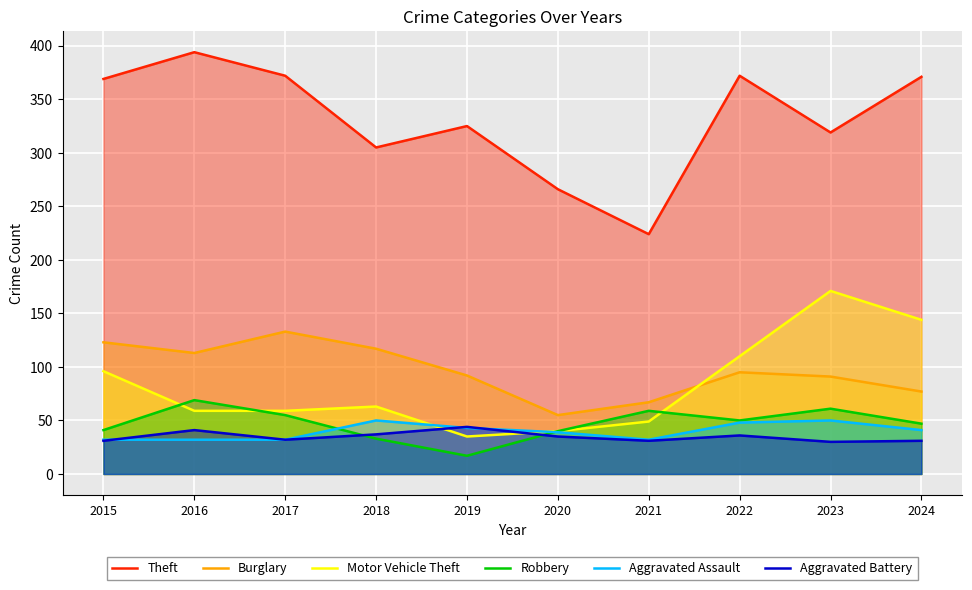

How many Aggravated Assault values are between 32 and 48?

8